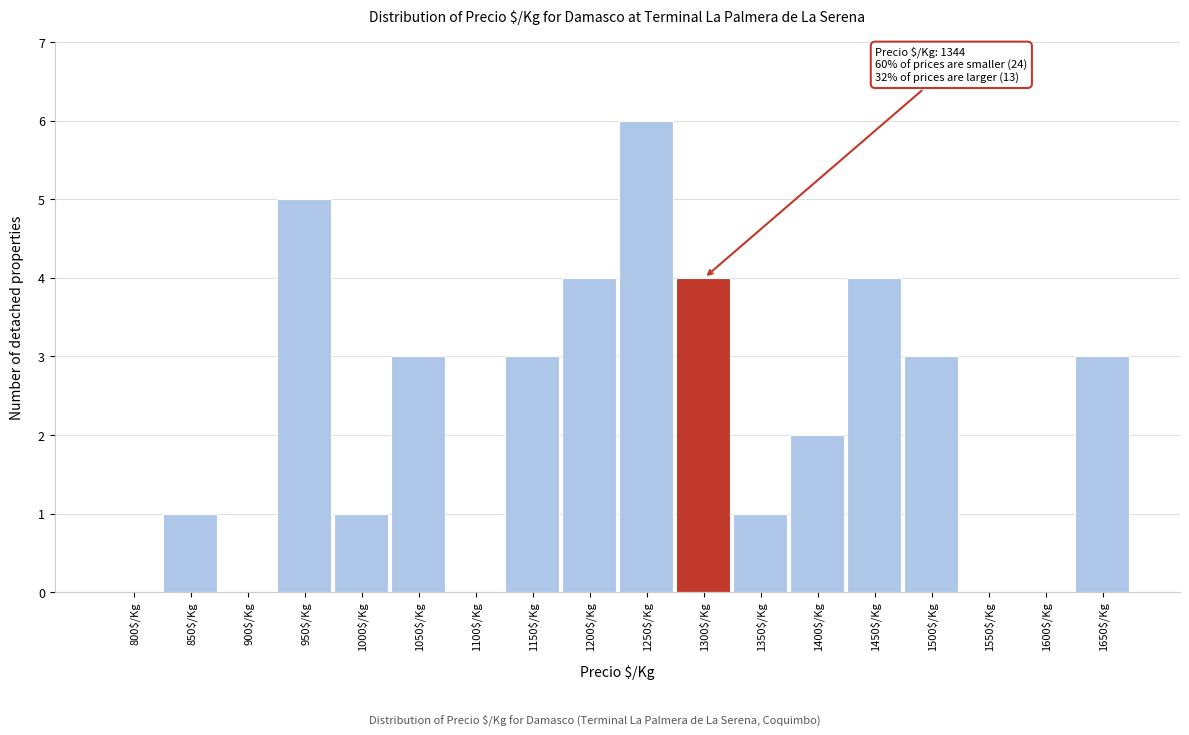

Which category has the highest value across all series?

1250$/Kg